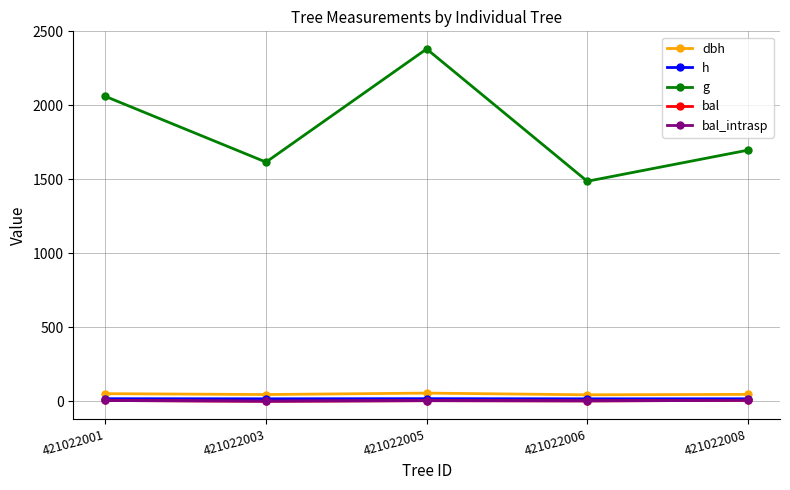

At how many categories does at least one series exceed 470?

5